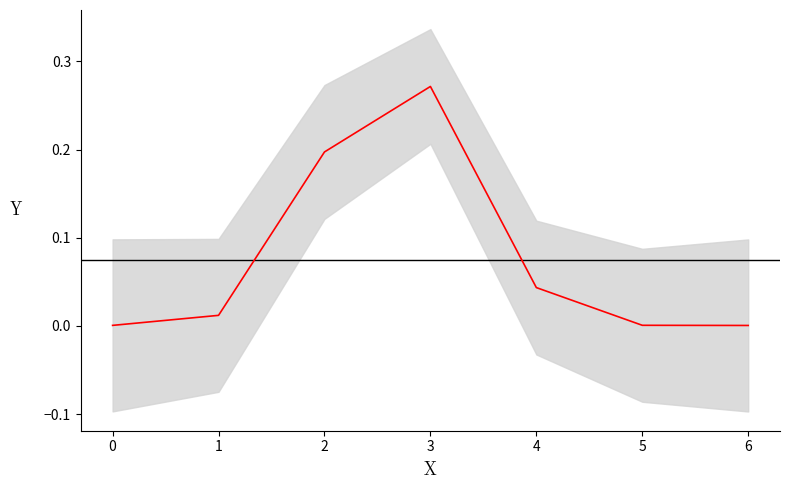

Where is the data nearest to the value 0?

6